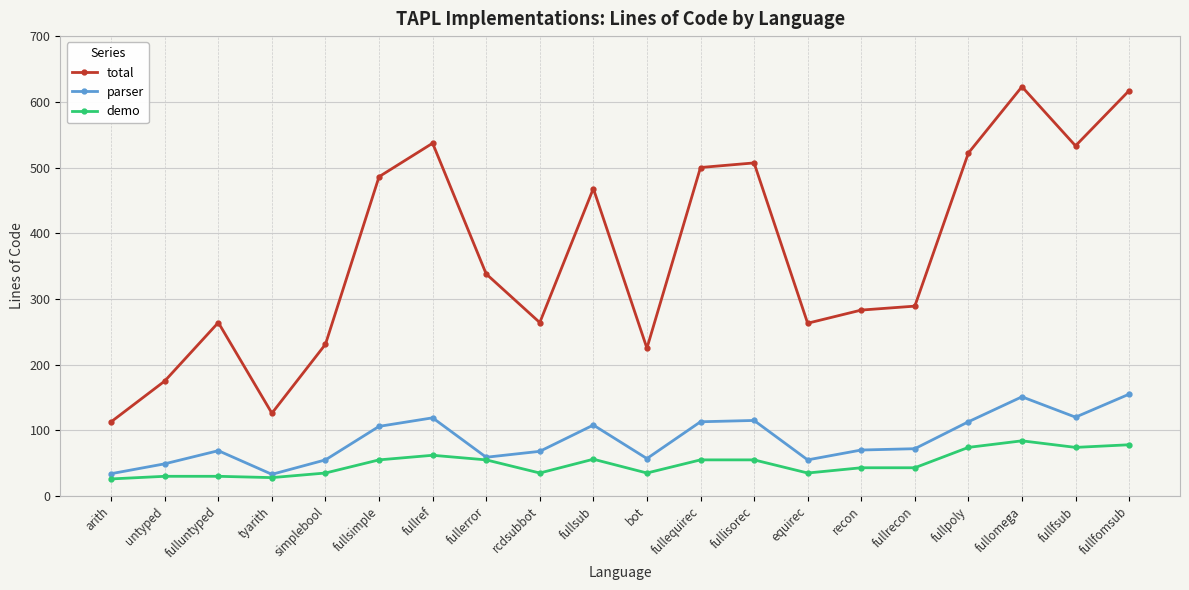

At which category does total reach its first local valley?

tyarith